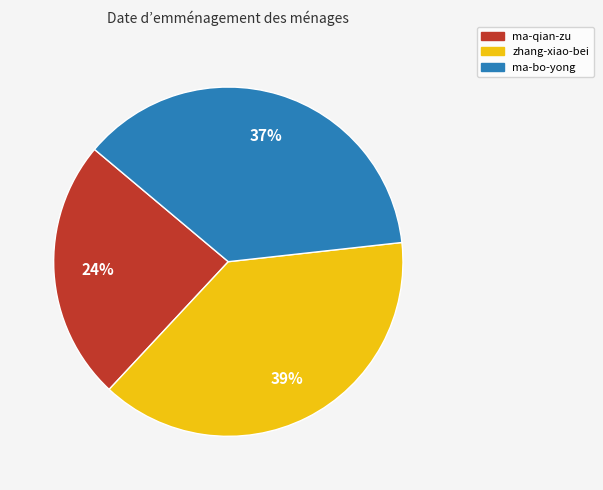

Is it true that ma-qian-zu is 24% of the pie?

True